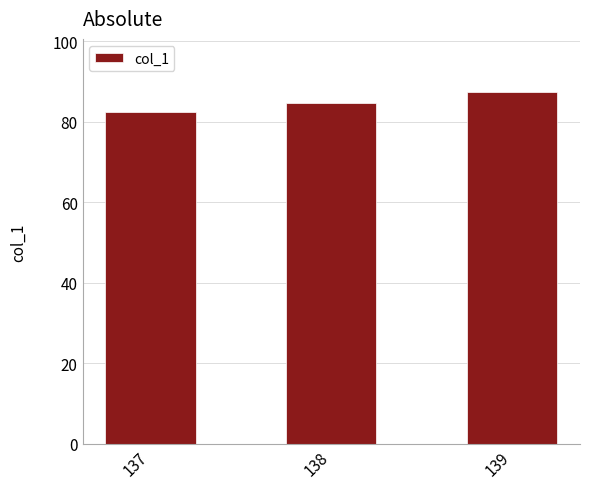

Does the chart contain stacked bars?

No